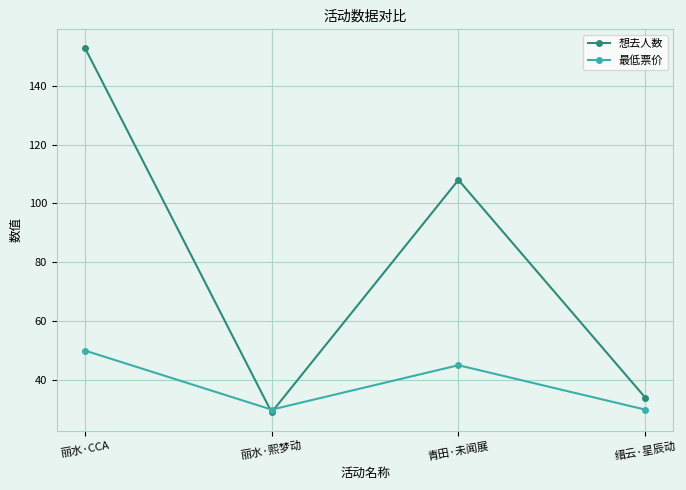

What are all the series names shown in the legend?

想去人数, 最低票价